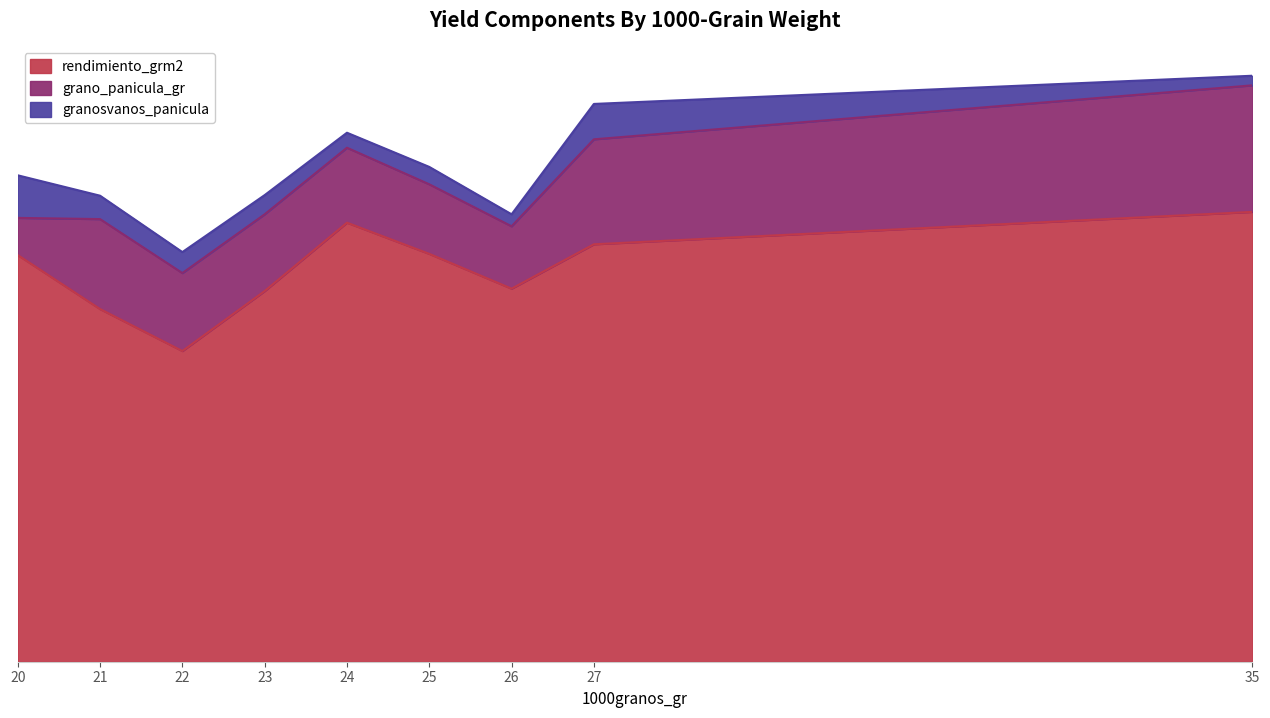

What are all the series names shown in the legend?

rendimiento_grm2, grano_panicula_gr, granosvanos_panicula